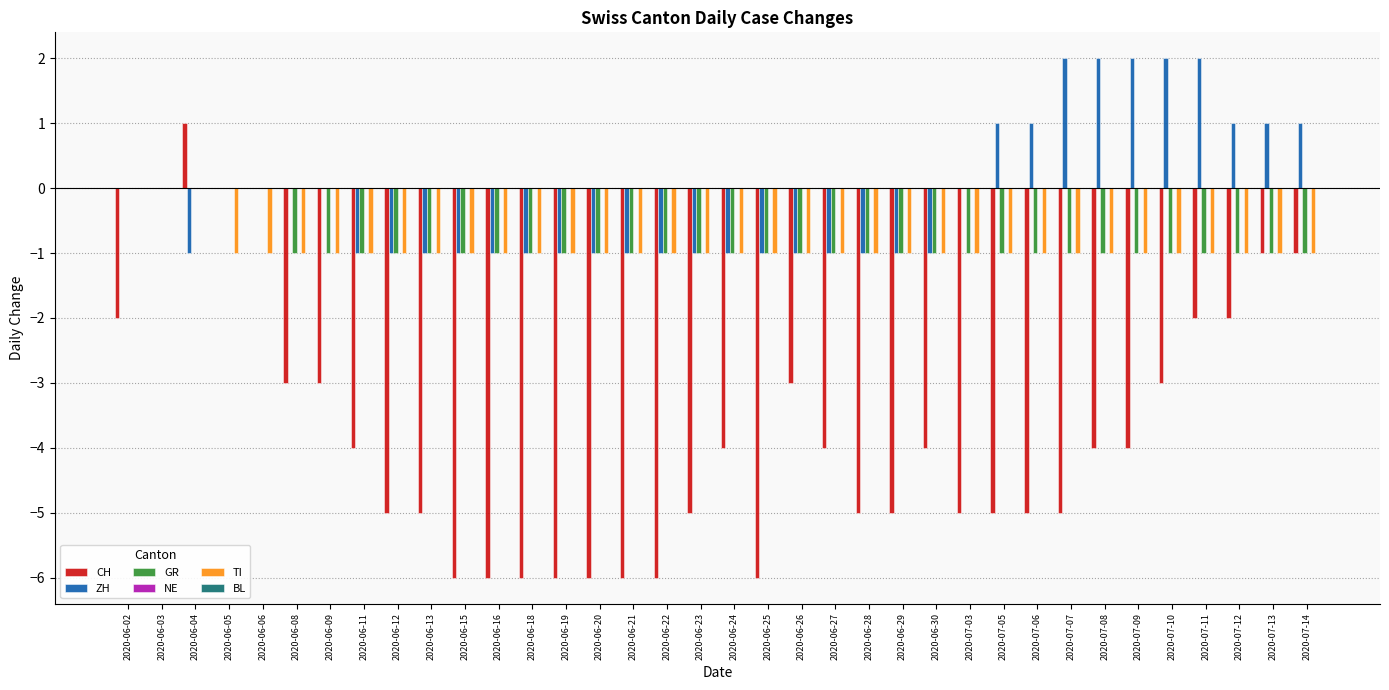

Between 2020-06-11 and 2020-06-26, which series saw the biggest shift?

CH